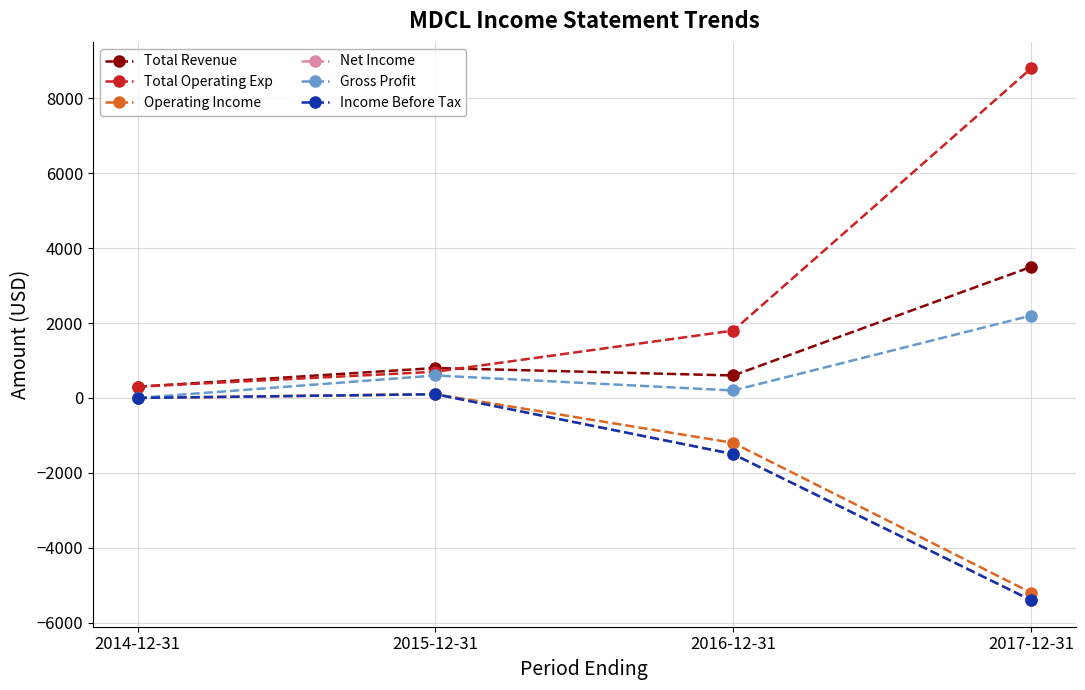

What are all the series names shown in the legend?

Total Revenue, Total Operating Exp, Operating Income, Net Income, Gross Profit, Income Before Tax